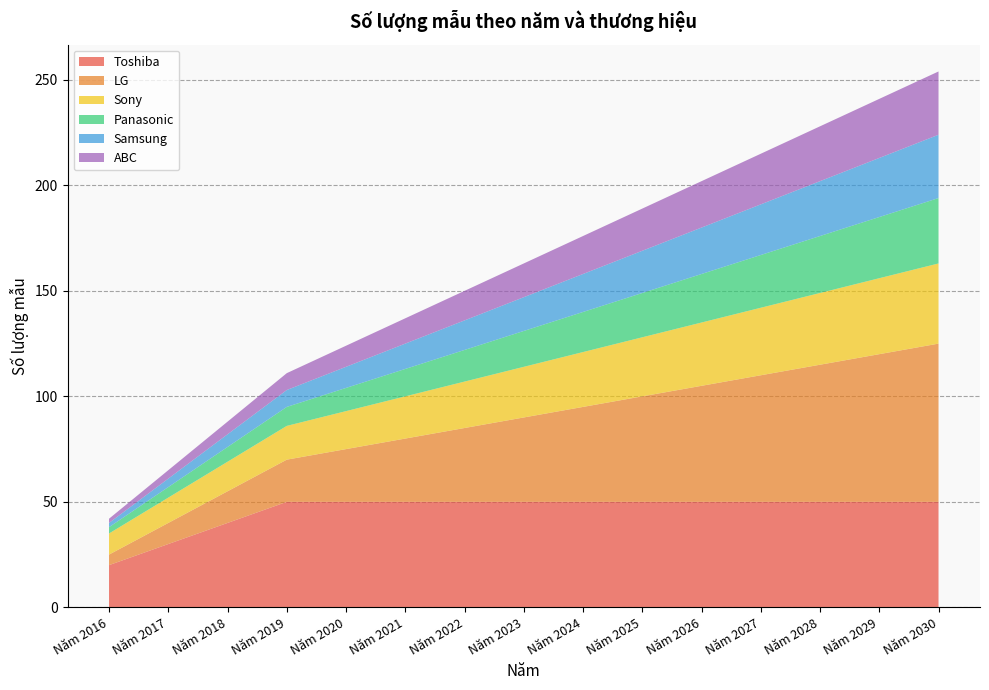

Reading left to right, list all the values displayed in this chart.

Toshiba: Năm 2016=20	Năm 2017=30	Năm 2018=40	Năm 2019=50	Năm 2020=50	Năm 2021=50	Năm 2022=50	Năm 2023=50	Năm 2024=50	Năm 2025=50	Năm 2026=50	Năm 2027=50	Năm 2028=50	Năm 2029=50	Năm 2030=50
LG: Năm 2016=5	Năm 2017=10	Năm 2018=15	Năm 2019=20	Năm 2020=25	Năm 2021=30	Năm 2022=35	Năm 2023=40	Năm 2024=45	Năm 2025=50	Năm 2026=55	Năm 2027=60	Năm 2028=65	Năm 2029=70	Năm 2030=75
Sony: Năm 2016=10	Năm 2017=12	Năm 2018=14	Năm 2019=16	Năm 2020=18	Năm 2021=20	Năm 2022=22	Năm 2023=24	Năm 2024=26	Năm 2025=28	Năm 2026=30	Năm 2027=32	Năm 2028=34	Năm 2029=36	Năm 2030=38
Panasonic: Năm 2016=3	Năm 2017=5	Năm 2018=7	Năm 2019=9	Năm 2020=11	Năm 2021=13	Năm 2022=15	Năm 2023=17	Năm 2024=19	Năm 2025=21	Năm 2026=23	Năm 2027=25	Năm 2028=27	Năm 2029=29	Năm 2030=31
Samsung: Năm 2016=2	Năm 2017=4	Năm 2018=6	Năm 2019=8	Năm 2020=10	Năm 2021=12	Năm 2022=14	Năm 2023=16	Năm 2024=18	Năm 2025=20	Năm 2026=22	Năm 2027=24	Năm 2028=26	Năm 2029=28	Năm 2030=30
ABC: Năm 2016=2	Năm 2017=4	Năm 2018=6	Năm 2019=8	Năm 2020=10	Năm 2021=12	Năm 2022=14	Năm 2023=16	Năm 2024=18	Năm 2025=20	Năm 2026=22	Năm 2027=24	Năm 2028=26	Năm 2029=28	Năm 2030=30